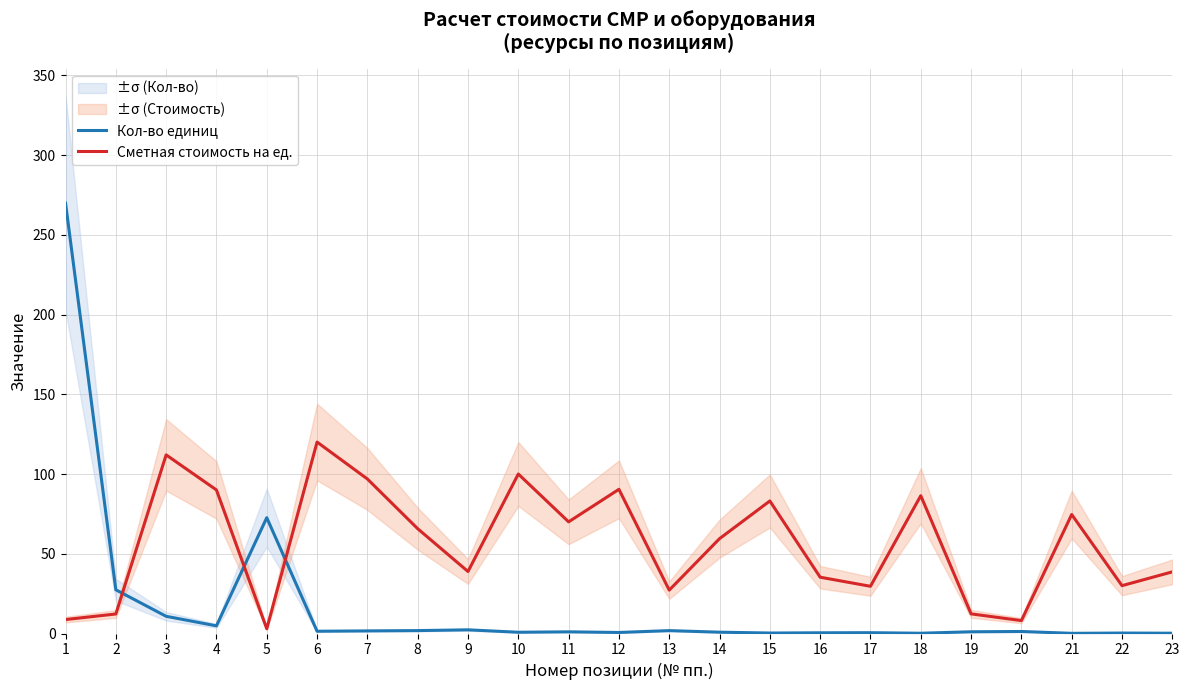

How many values in the Кол-во единиц series exceed 1?

13